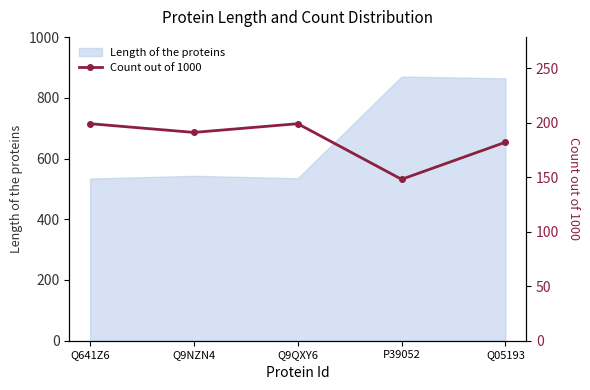

What is the lowest value of the Length of the proteins series?

534